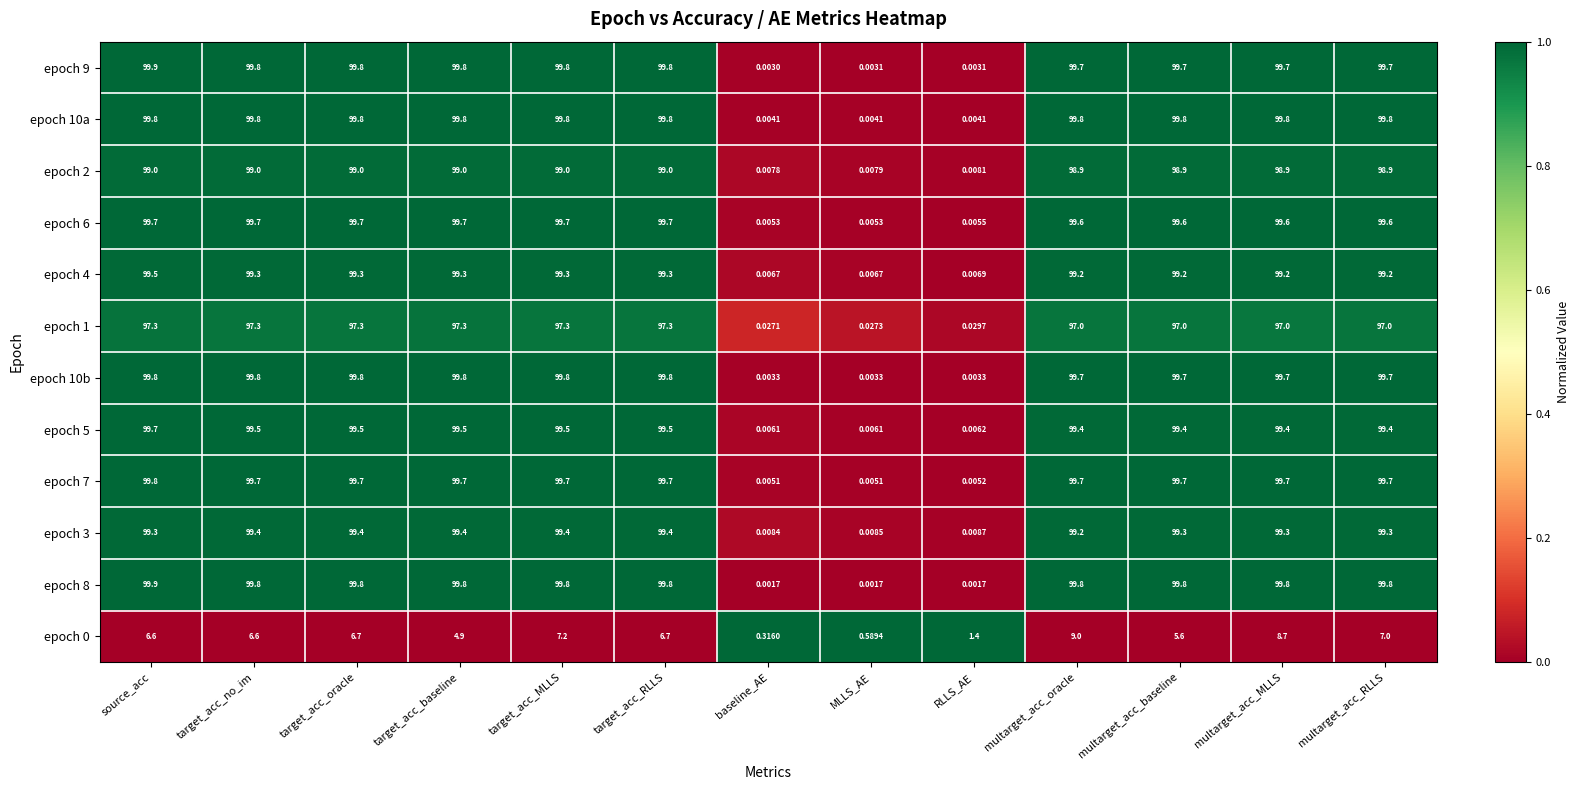

How many series are shown in this chart?

12